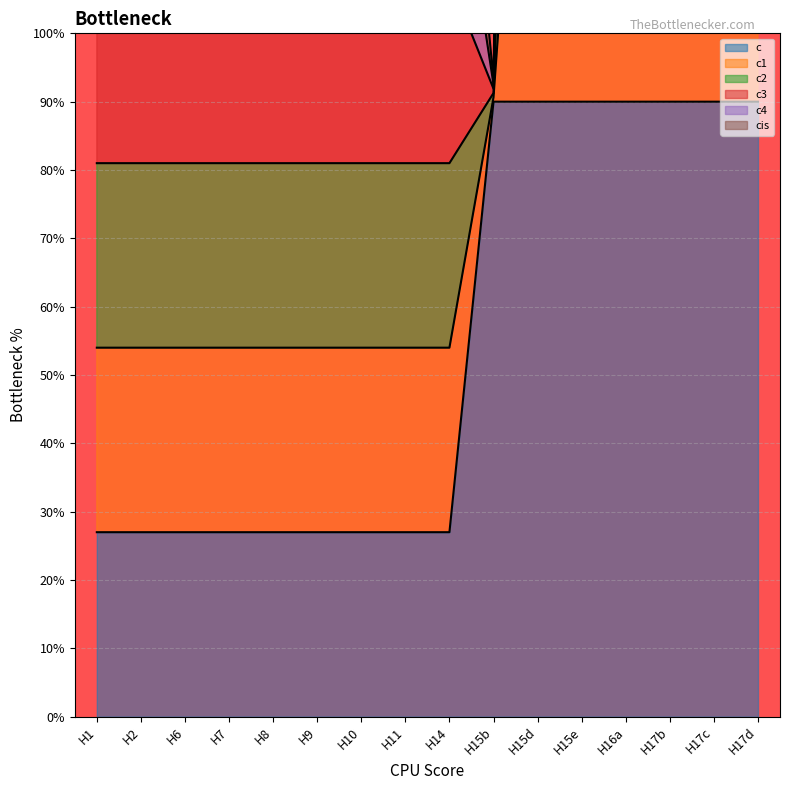

Is it true that c equals 18 at H8?

False